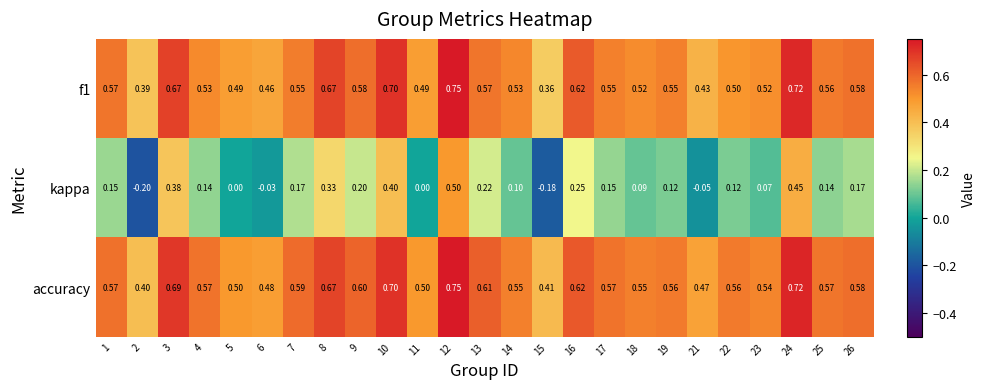

Which series has the widest spread of values?

kappa